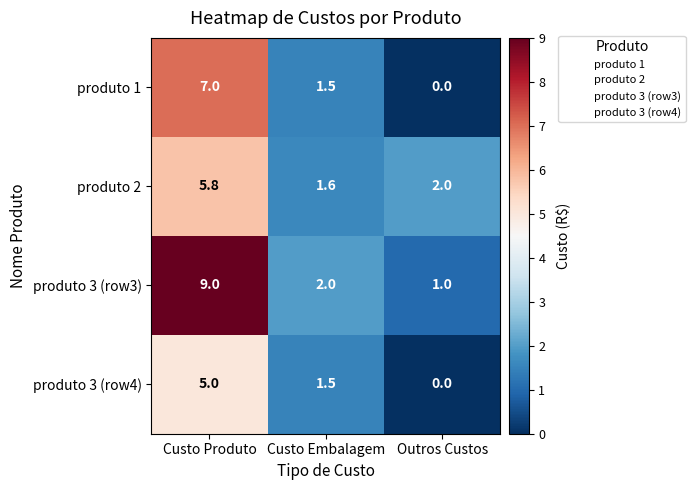

Is the value of produto 1 at Custo Produto greater than the value of produto 3 (row4) at Custo Produto?

Yes